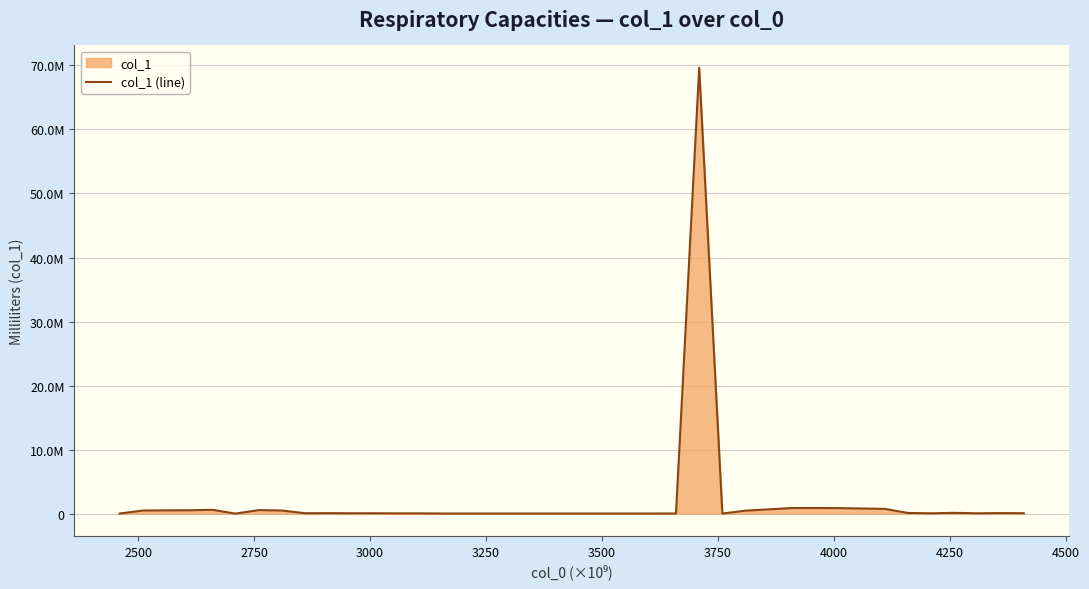

Count the number of categories in the chart.

40